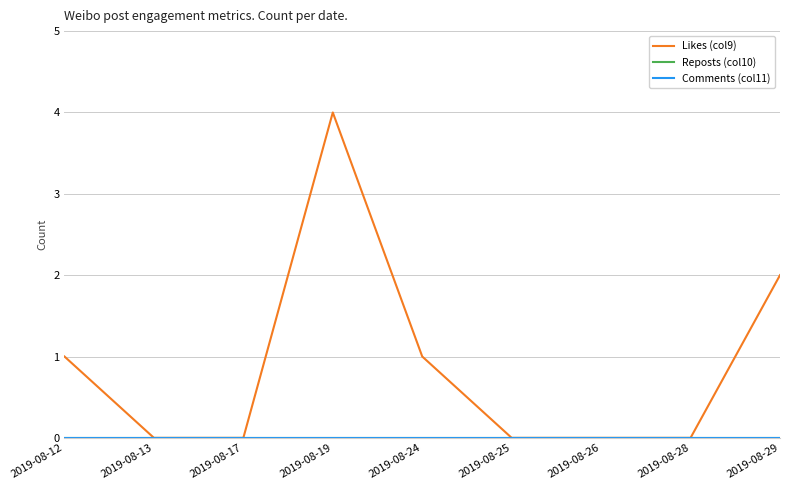

Does the chart display data point markers on the line(s)?

No